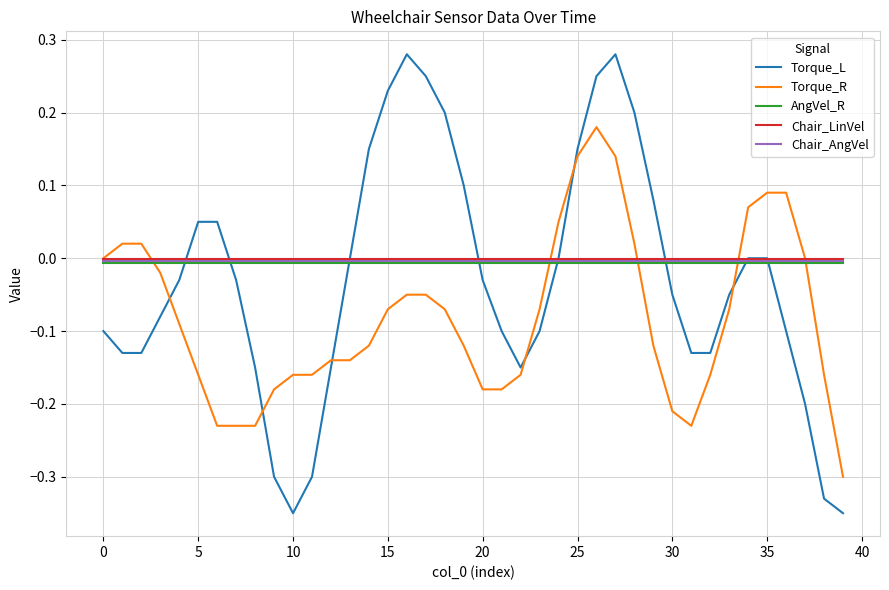

Which series has the widest spread of values?

Torque_L